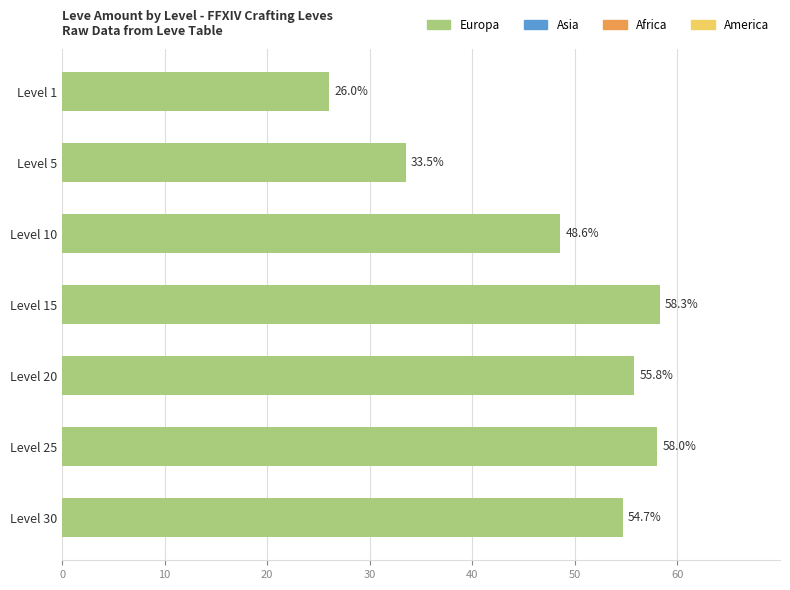

What is the smallest value displayed?

26.0